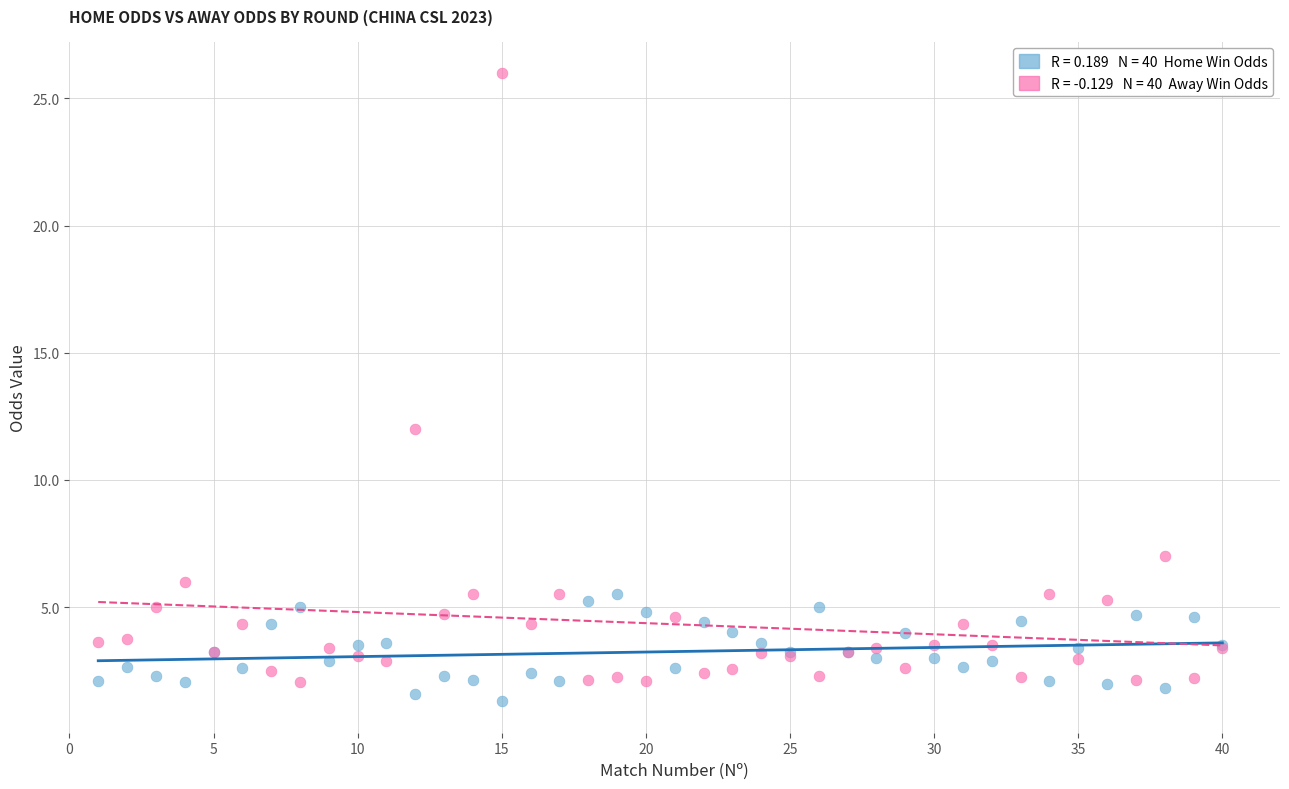

Across all series, what Y value is closest to 13?

12.0